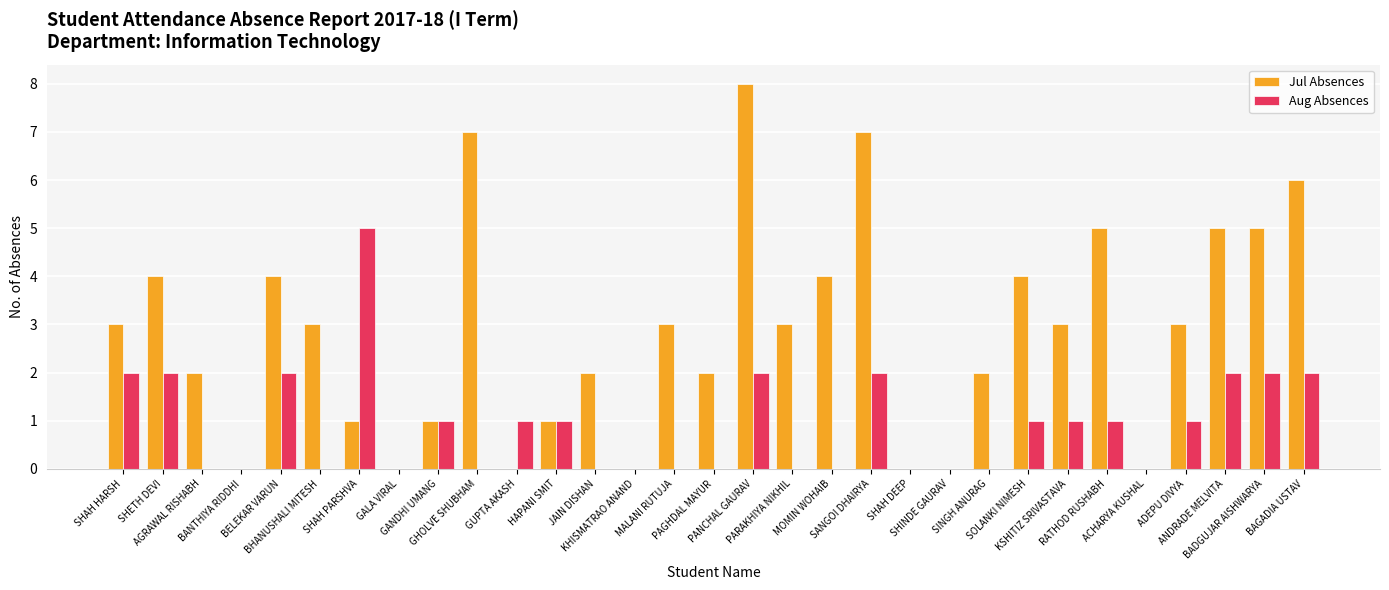

How many categories are shown in the chart?

31